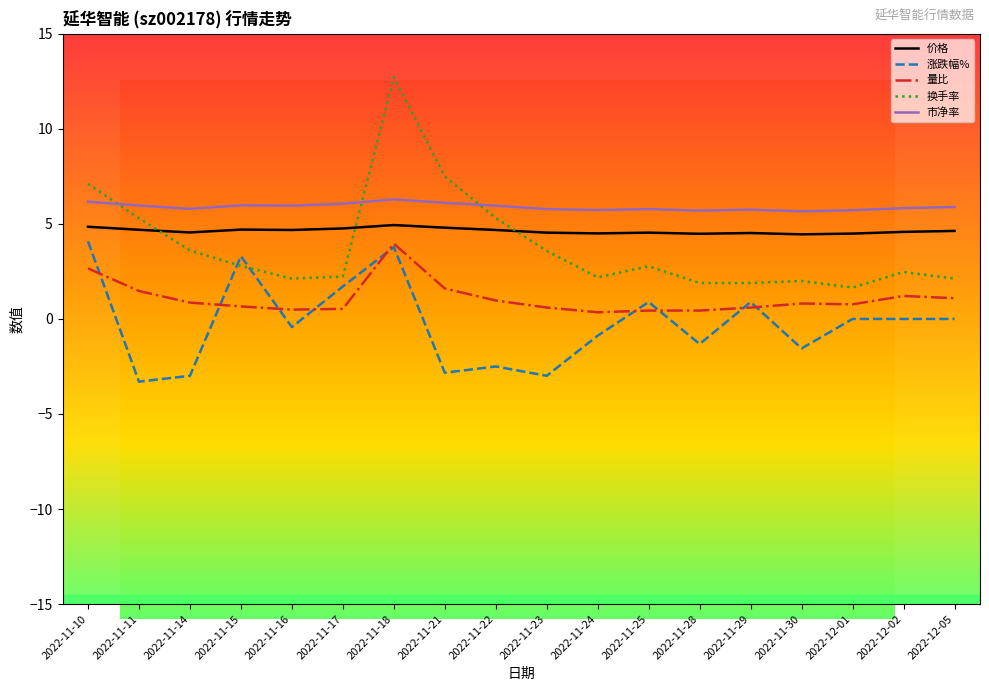

How many lines are shown in the chart?

5